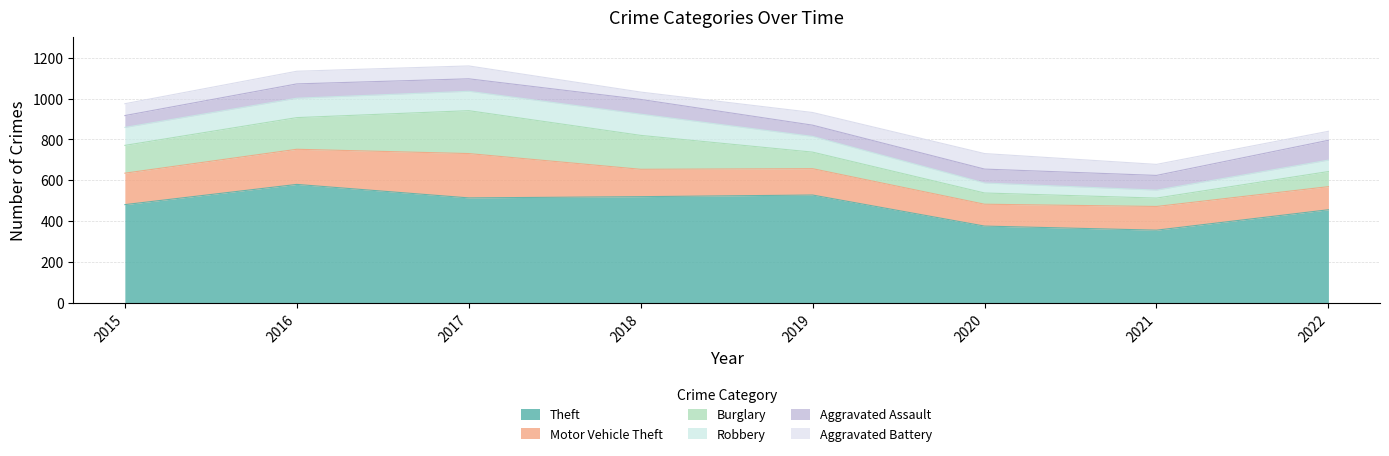

True or false: Theft and Aggravated Battery intersect in this chart.

False